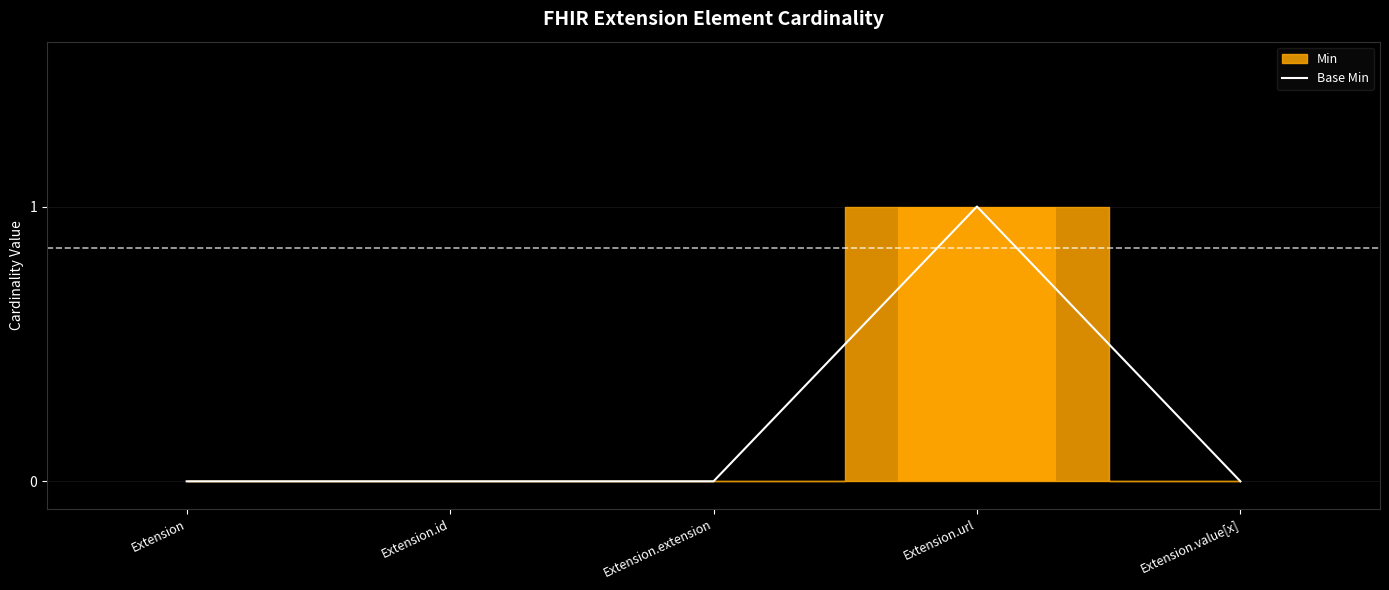

The chart shows a value of 1 at Extension.id. True or false?

False